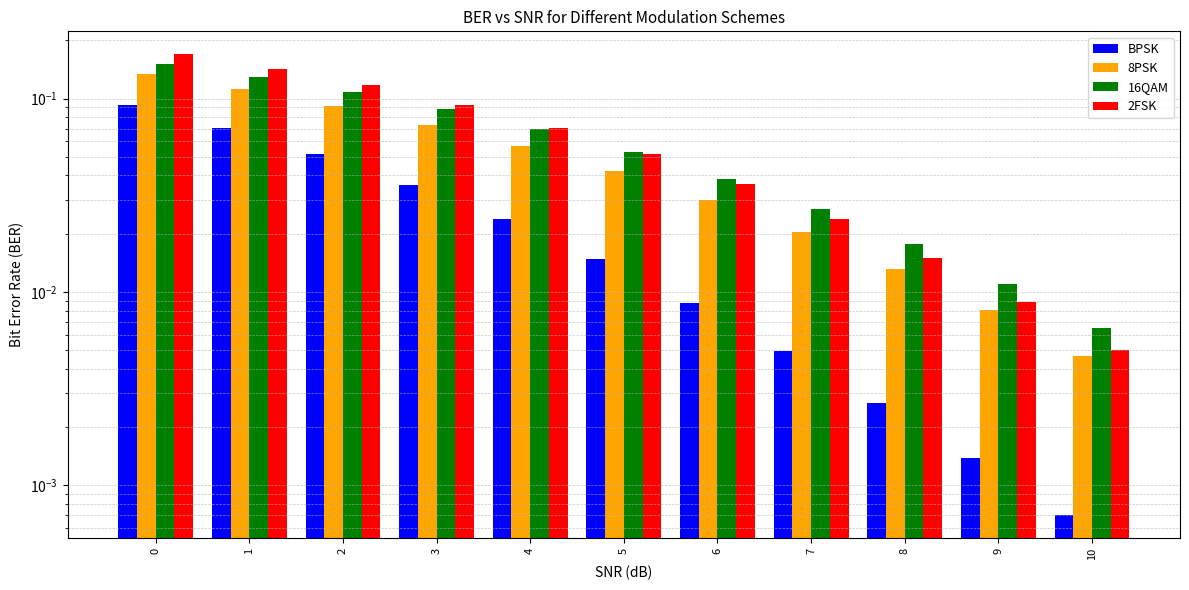

What is the maximum value for BPSK?

0.1